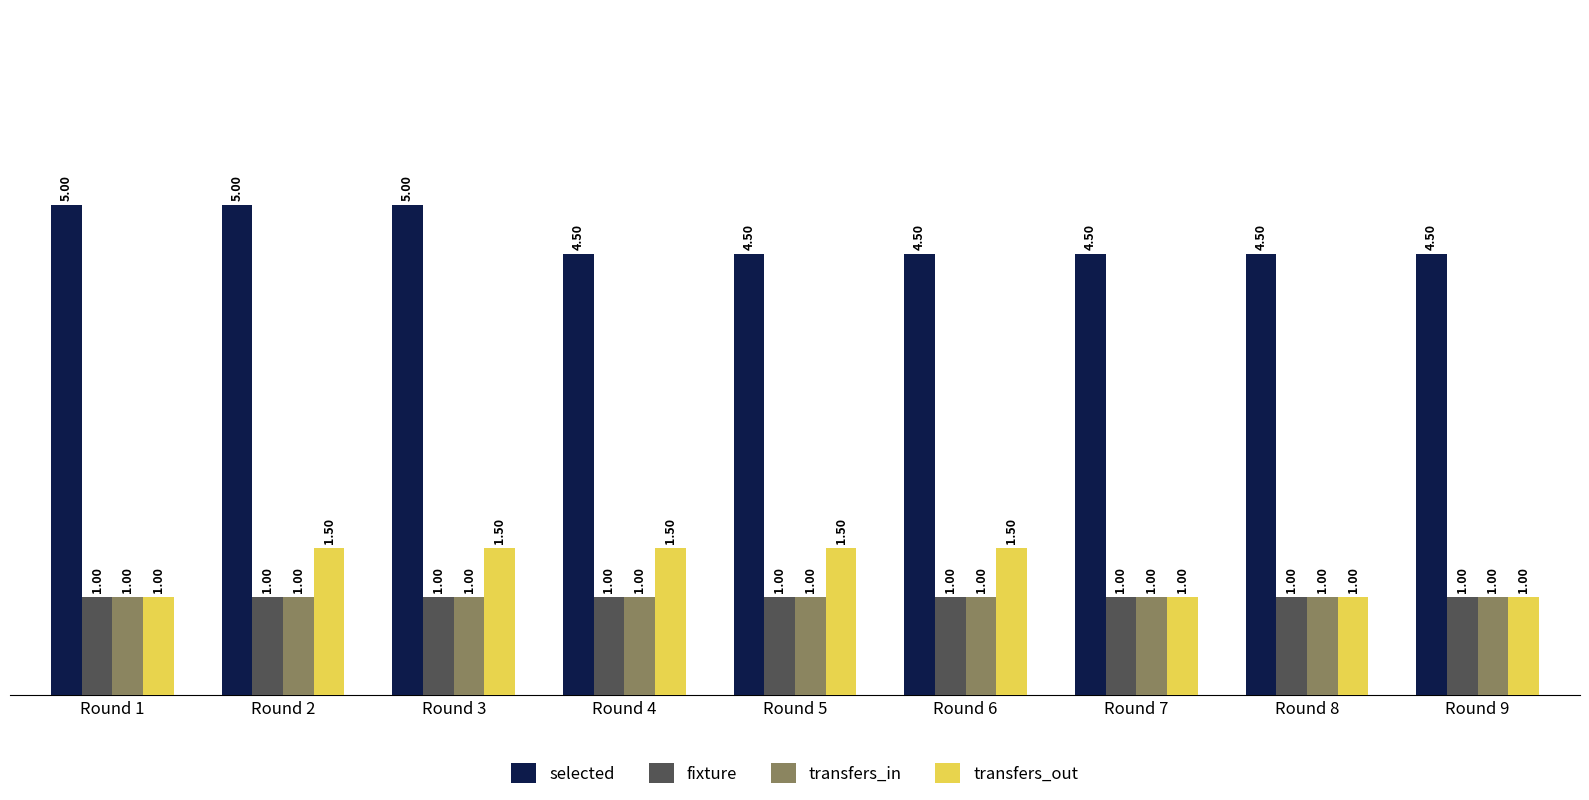

What is the value of the transfers_in bar at the 6th from the left?

1.0